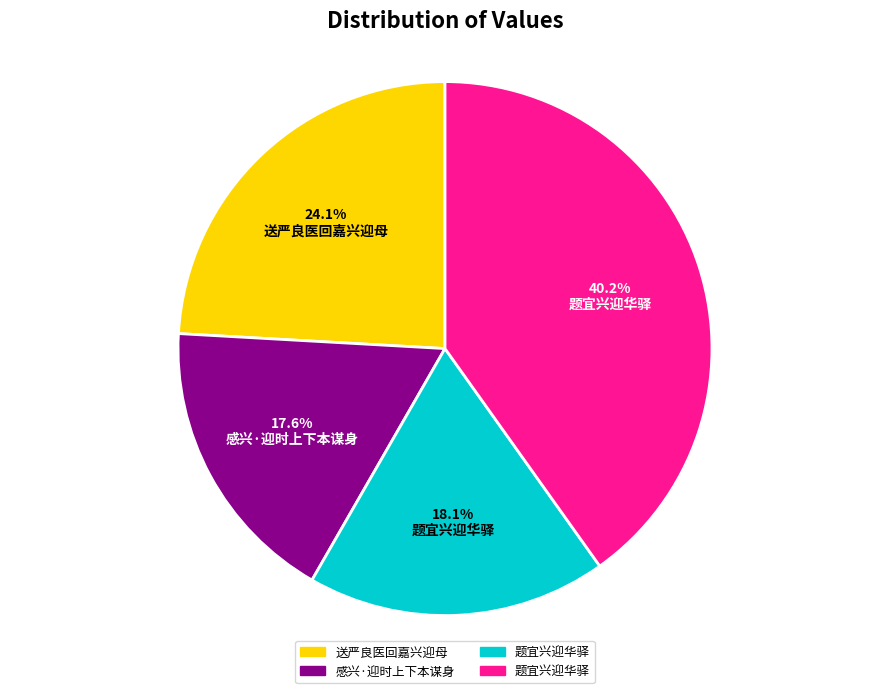

How many segments does this pie chart have?

4